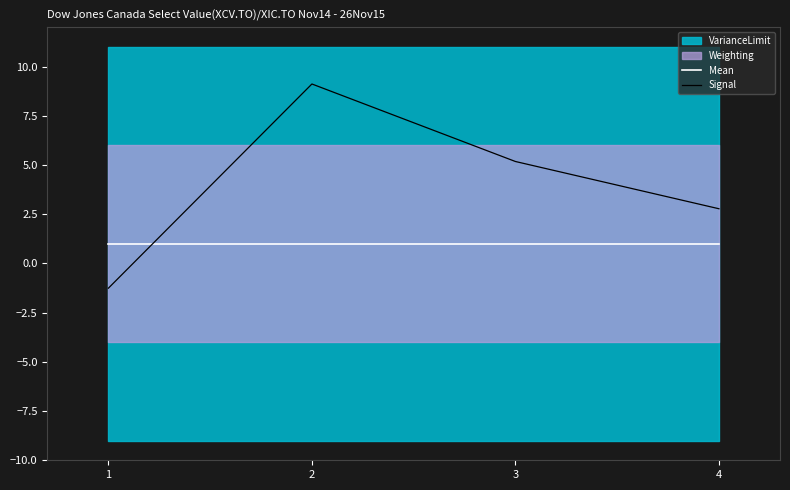

Rank the categories by Mean value from highest to lowest.

1, 2, 3, 4